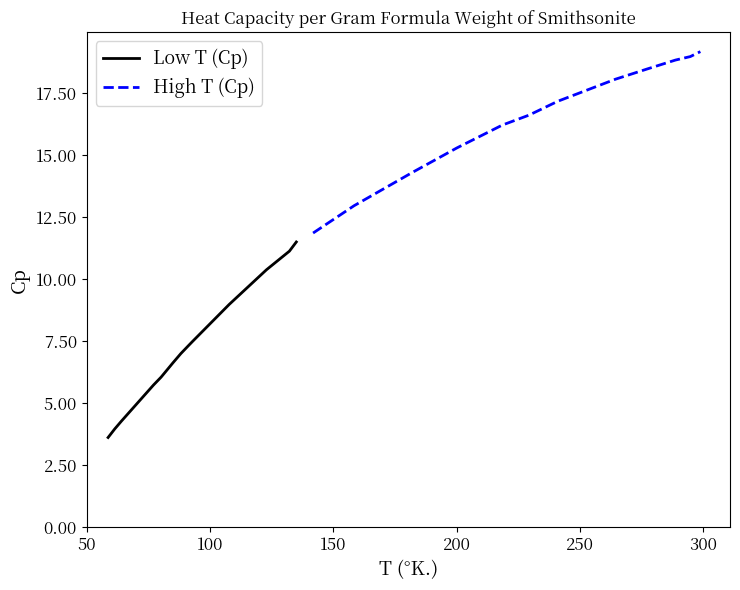

What is the difference between the second highest and second lowest values in the Low T (Cp) series?

7.2